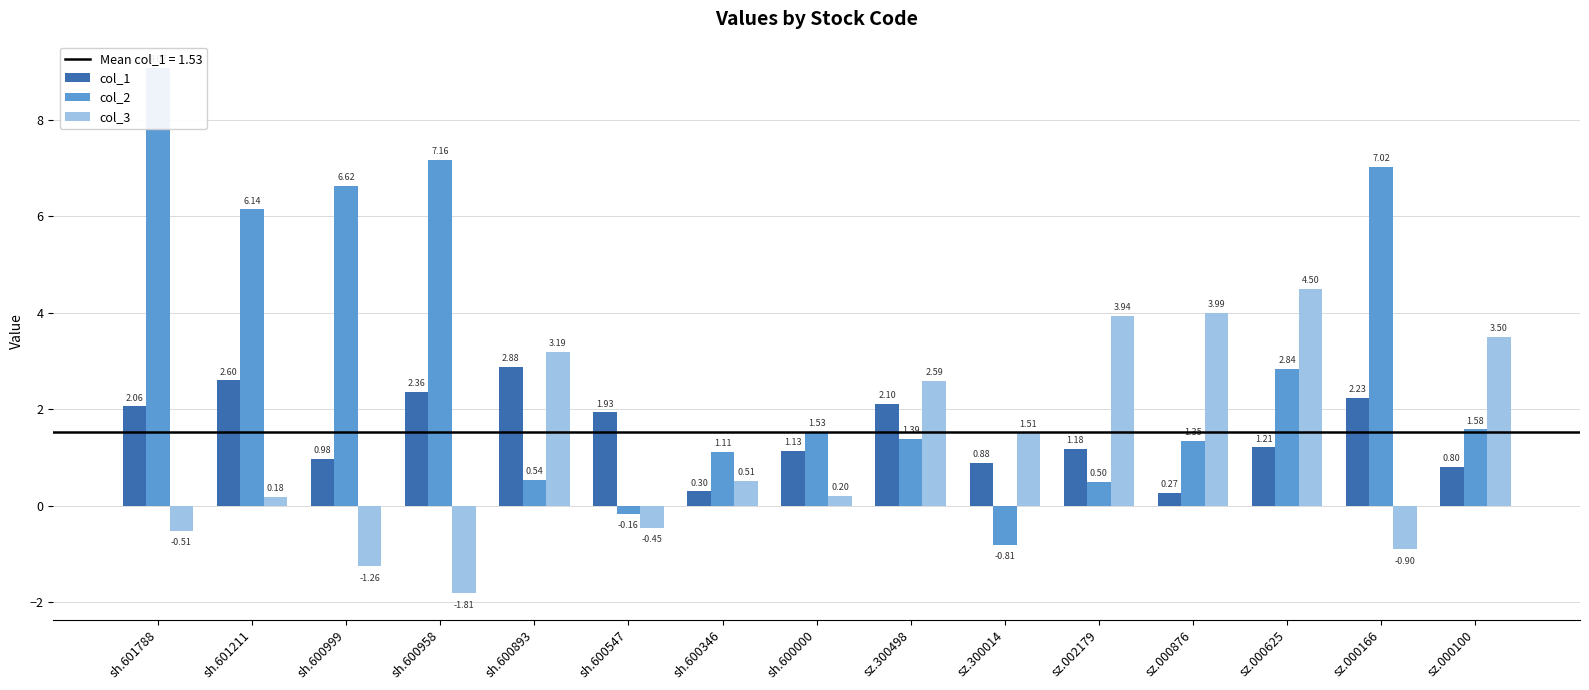

Rank the categories by col_3 value from lowest to highest.

sh.600958, sh.600999, sz.000166, sh.601788, sh.600547, sh.601211, sh.600000, sh.600346, sz.300014, sz.300498, sh.600893, sz.000100, sz.002179, sz.000876, sz.000625